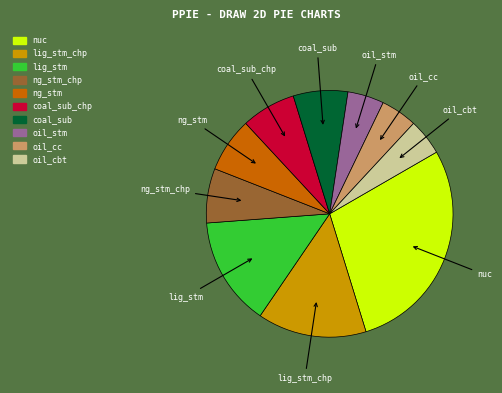

Is there a majority slice in this chart?

No